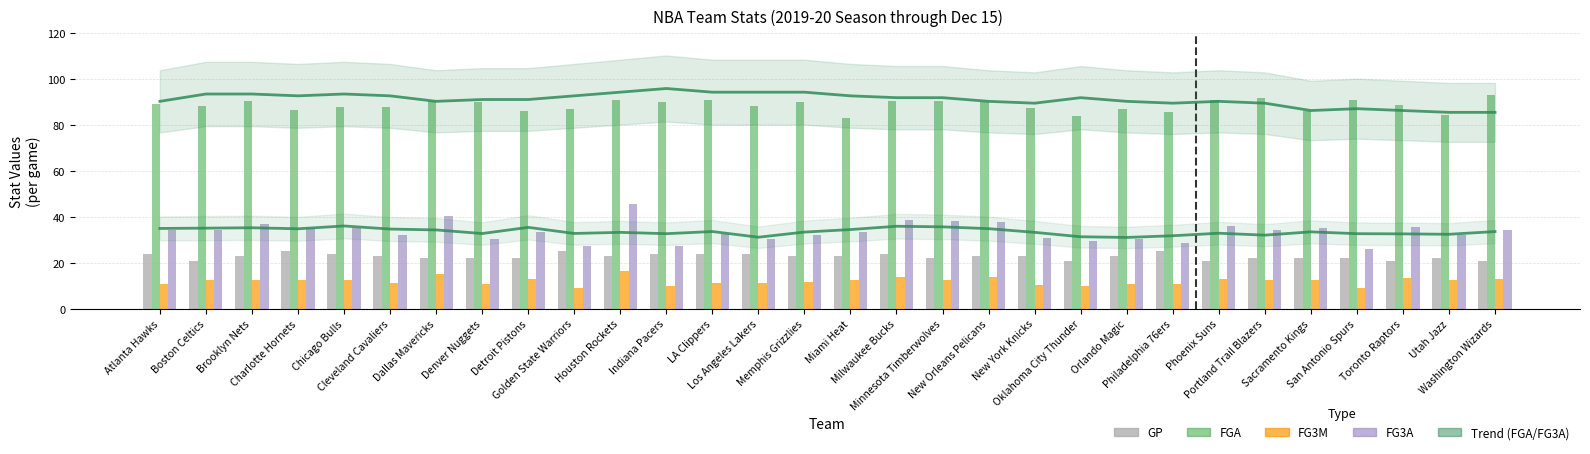

Which series has the largest range (max minus min)?

FG3A